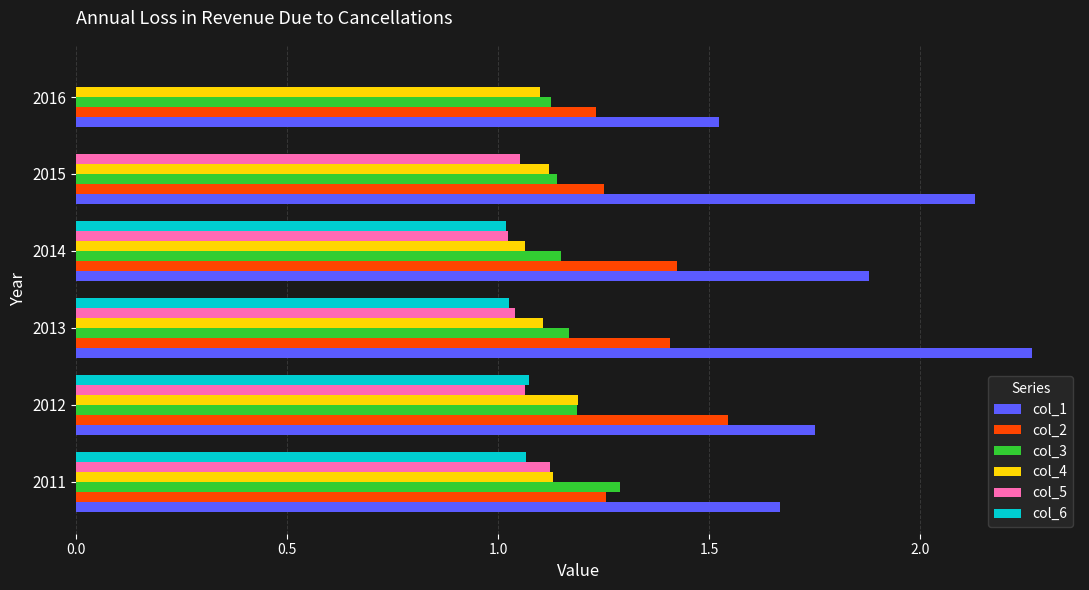

The value of col_3 at 2015 is 1.8. True or false?

False